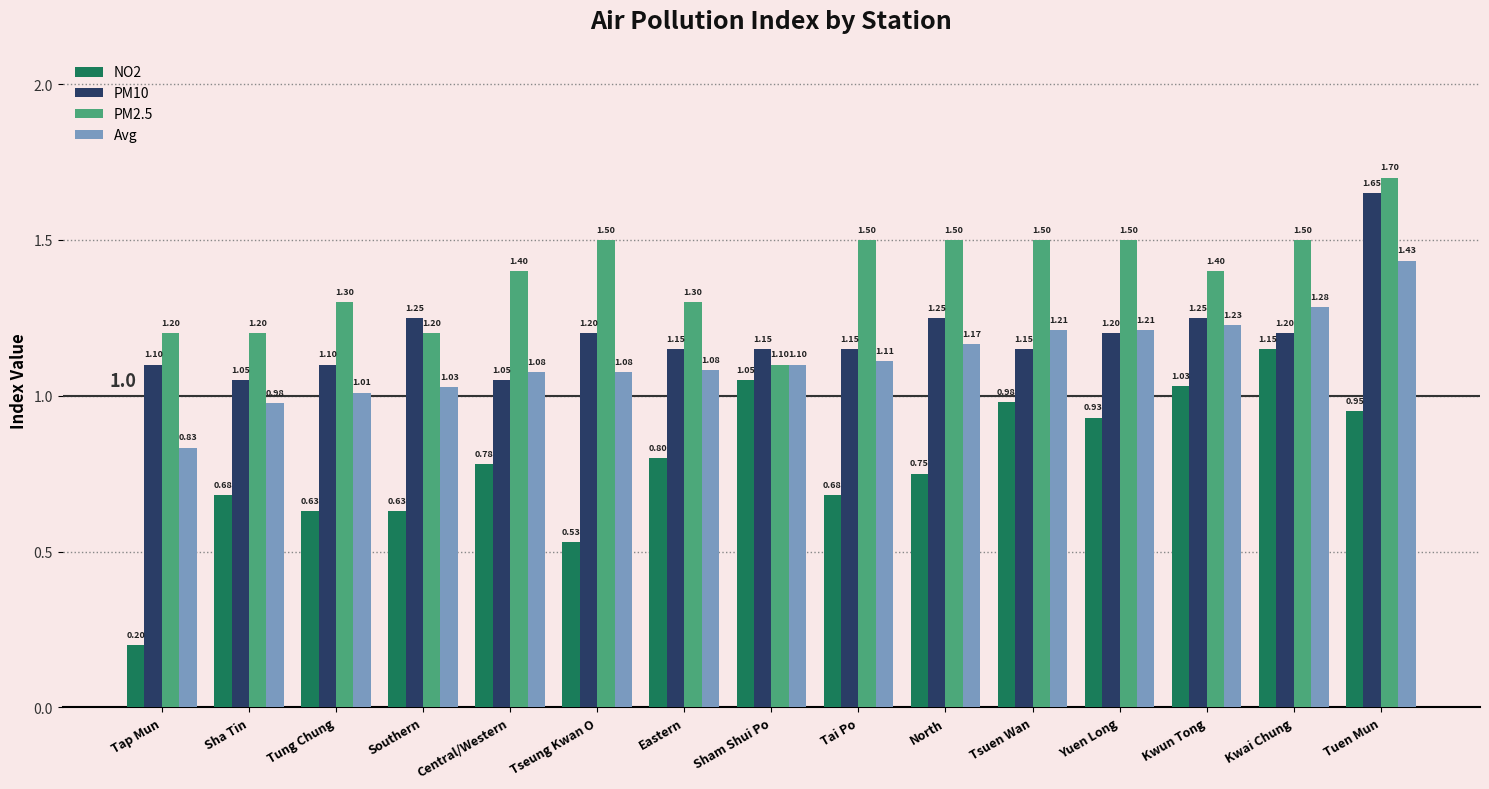

What is the average value of the PM10 series?

1.2